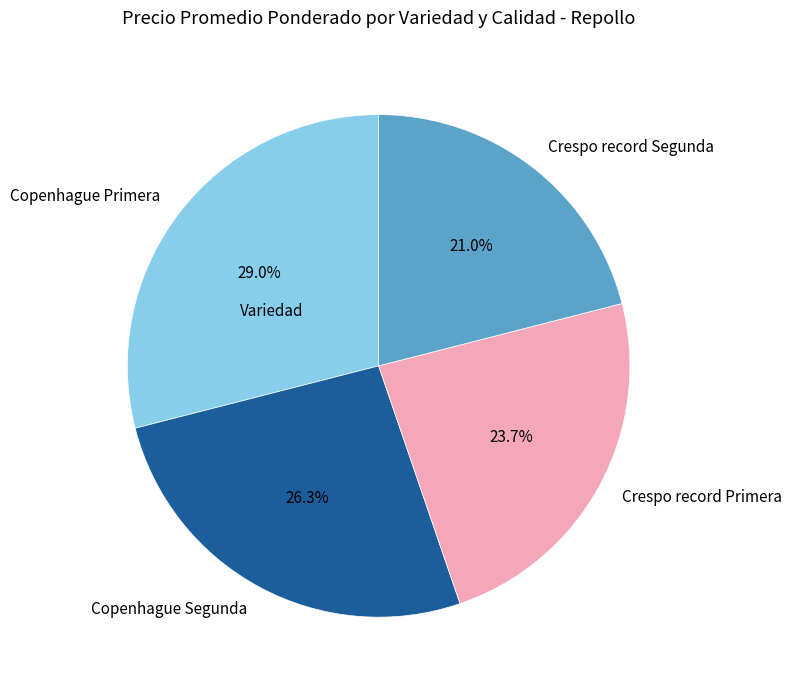

Rank the categories by value from lowest to highest.

Crespo record Segunda, Crespo record Primera, Copenhague Segunda, Copenhague Primera